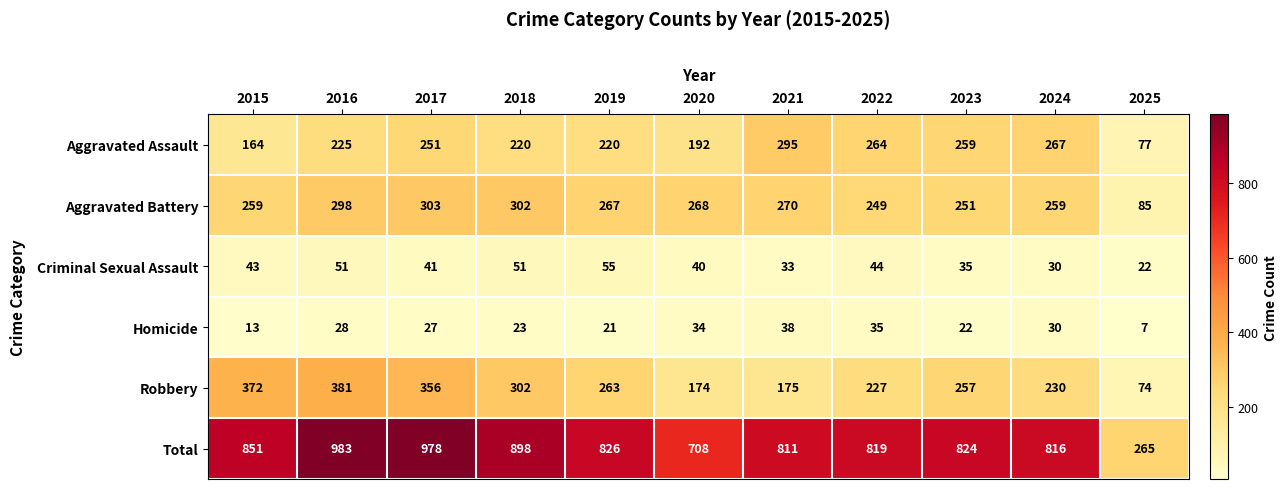

What is the total value across all series at 2025?

530